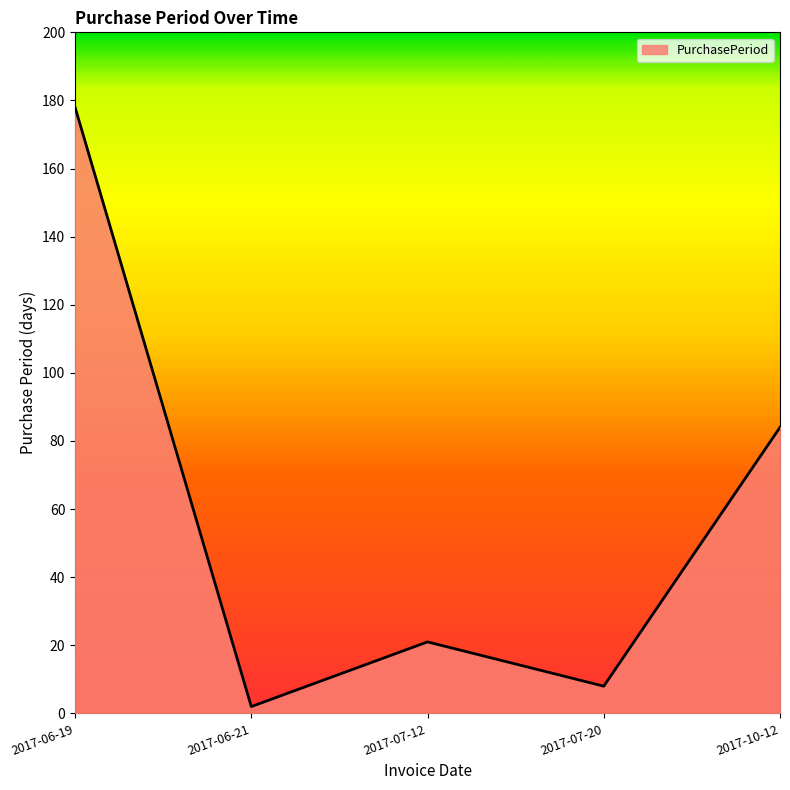

Which label corresponds to the smallest value in the chart?

2017-06-21